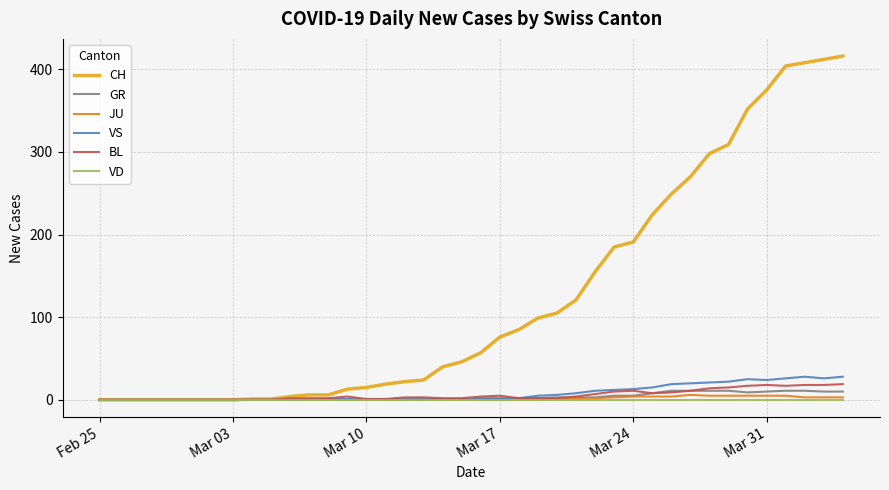

Which series has the largest total across all categories?

CH